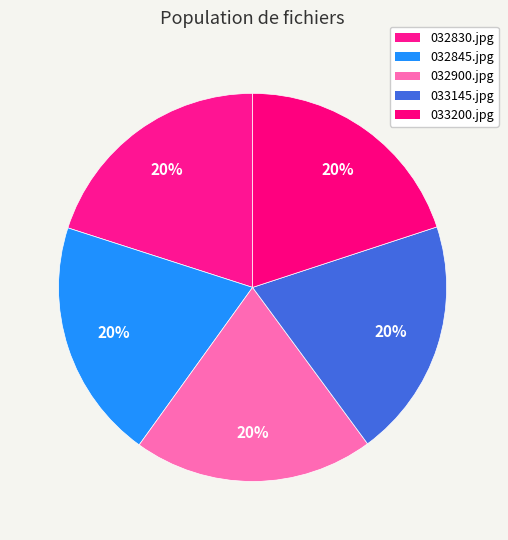

True or false: 032845.jpg accounts for 30% of the total.

False